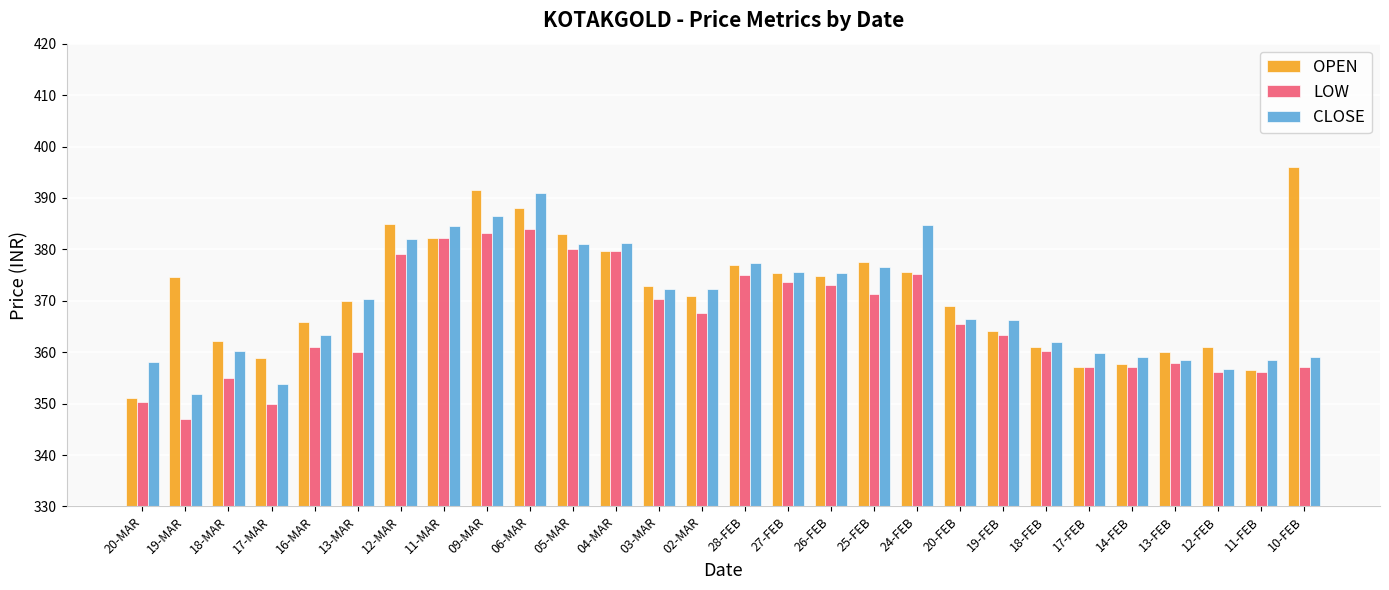

The CLOSE series shows 502.8 at 20-FEB. True or false?

False